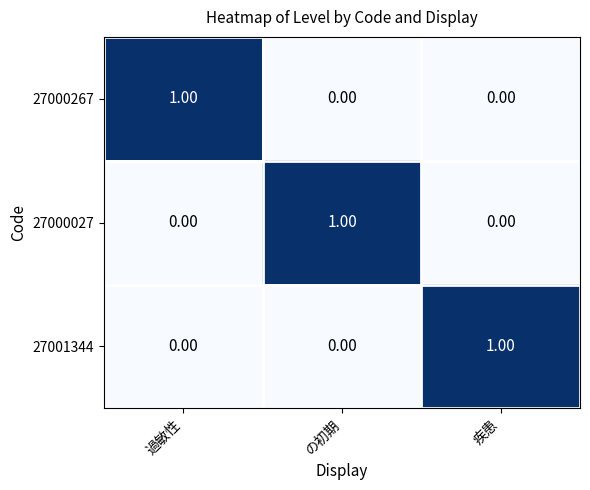

What is the total value across all series at の初期?

1